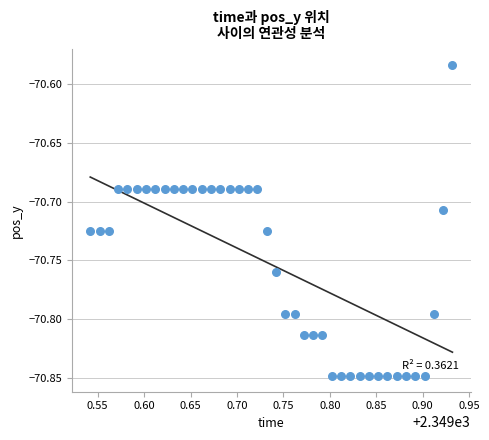

What is the range of X values (max minus min)?

0.4